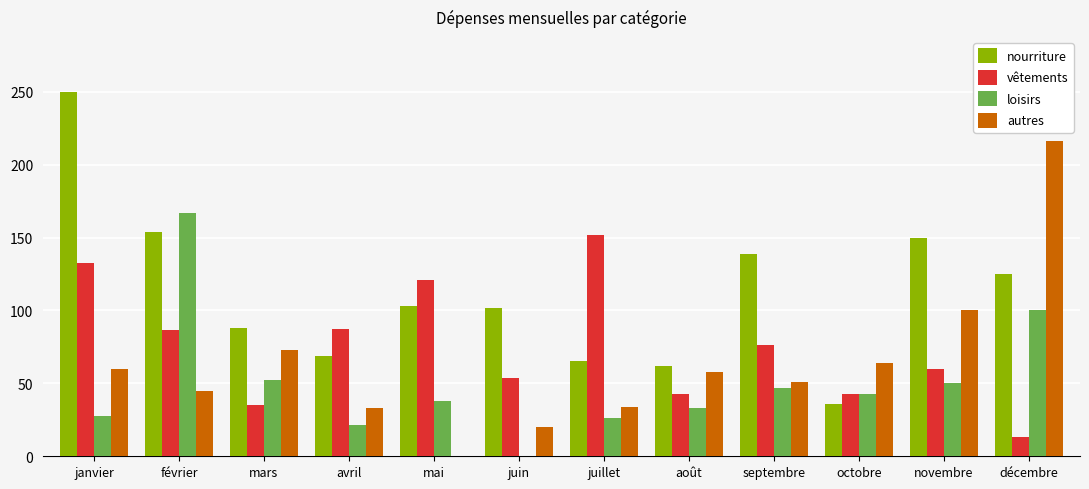

What value does the nourriture series have at septembre?

139.0